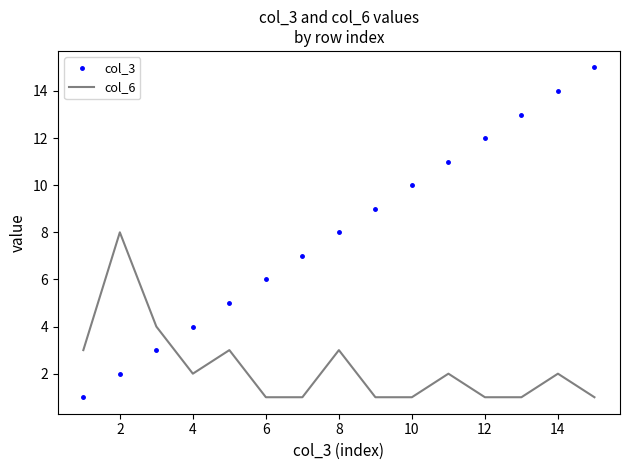

Which series has the largest range (max minus min)?

col_3